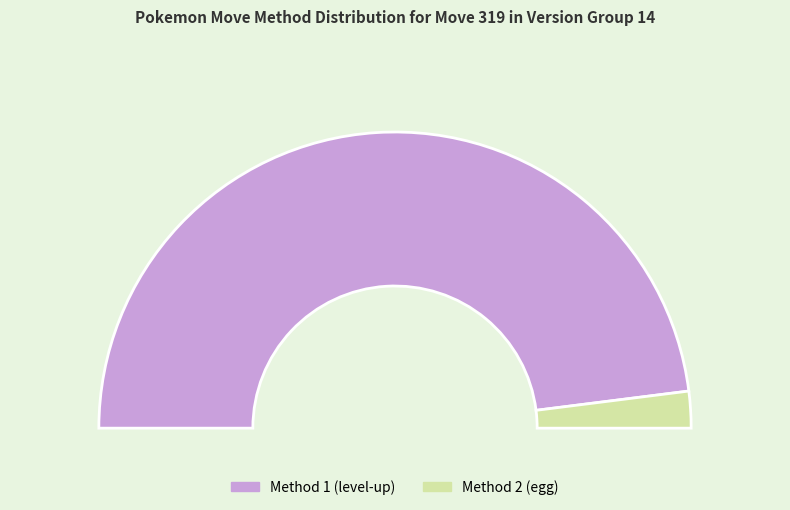

To the nearest percent, what is the difference between the Method 2 and Method 1 slice percentages?

92%